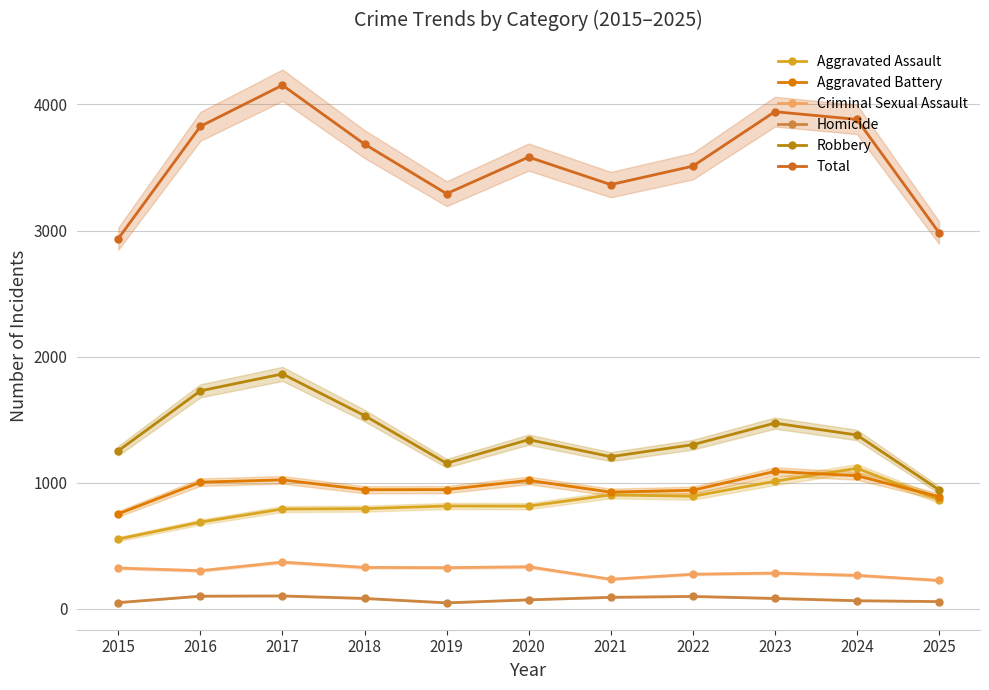

Is this an area chart (filled region under the line)?

No